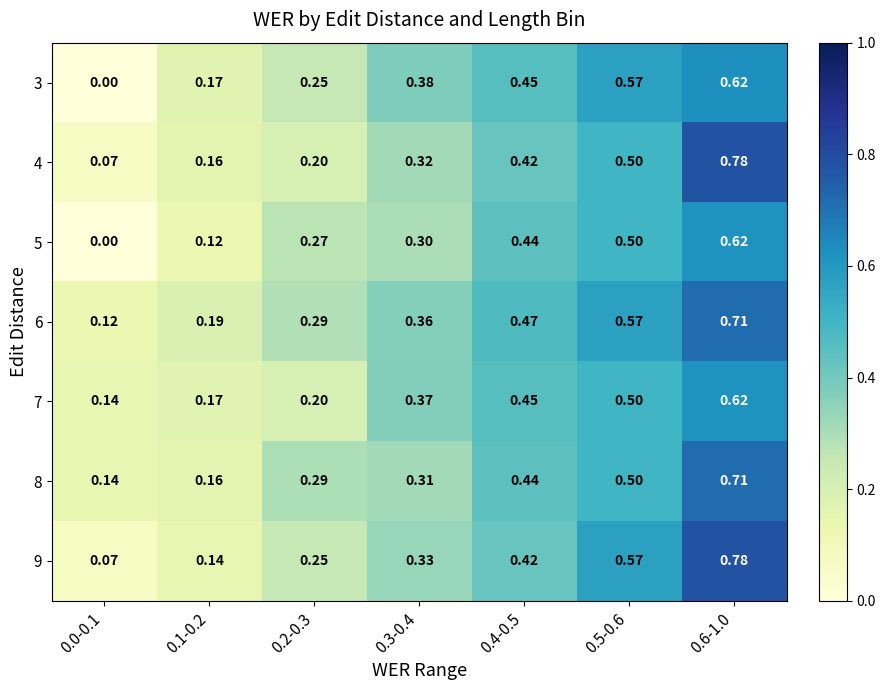

How many values in 3 are above zero?

6